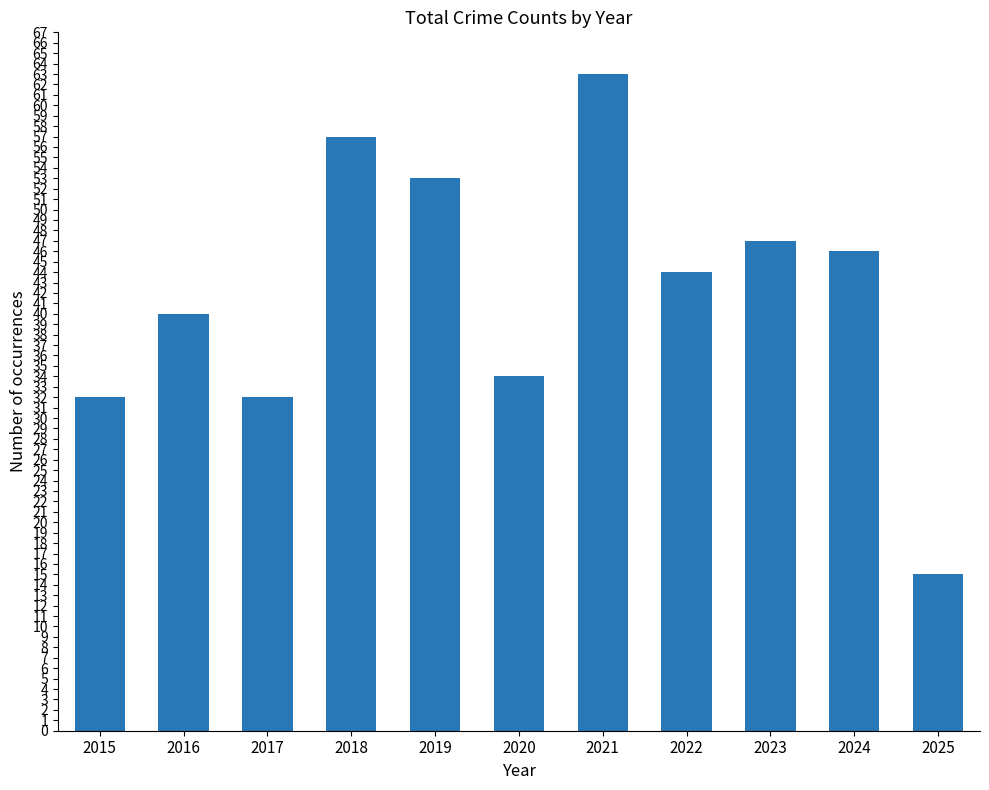

What is the value of the 8th bar from the left?

44